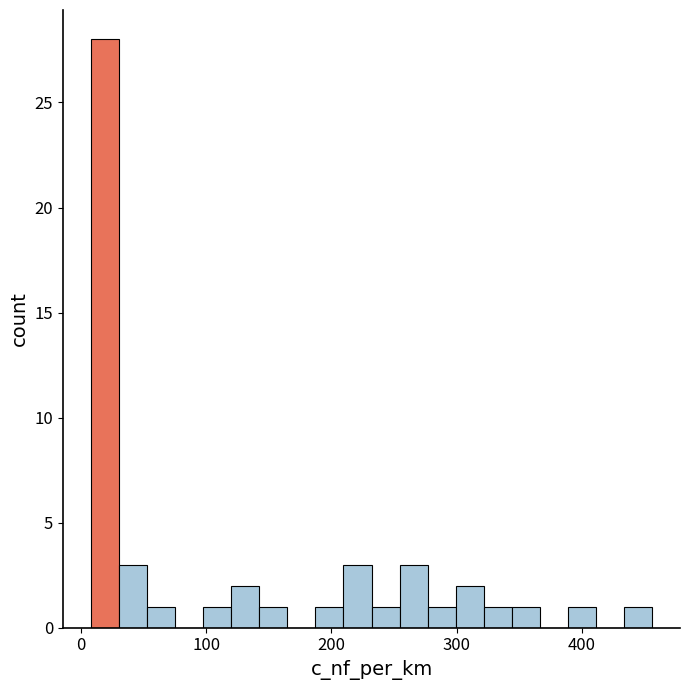

Read against the x-axis, roughly where is the centre of the tallest bar?

20